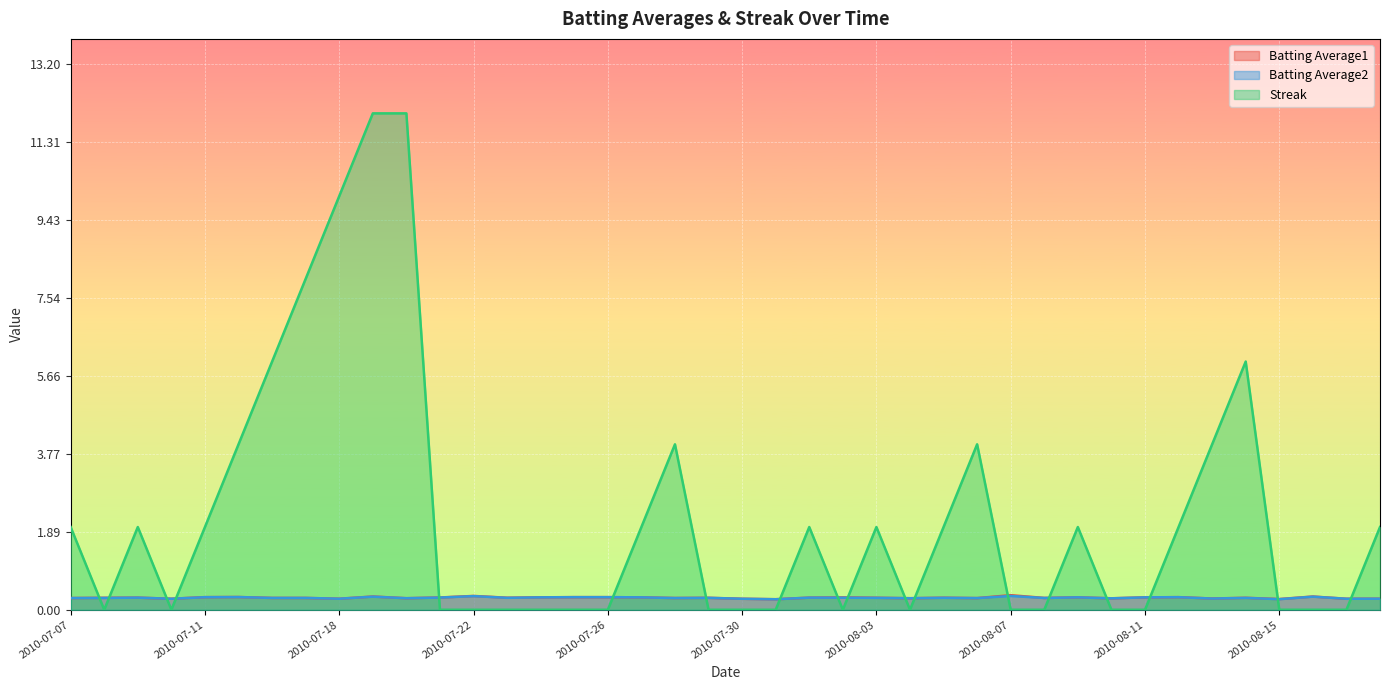

Which category has the highest value across all series?

2010-07-19